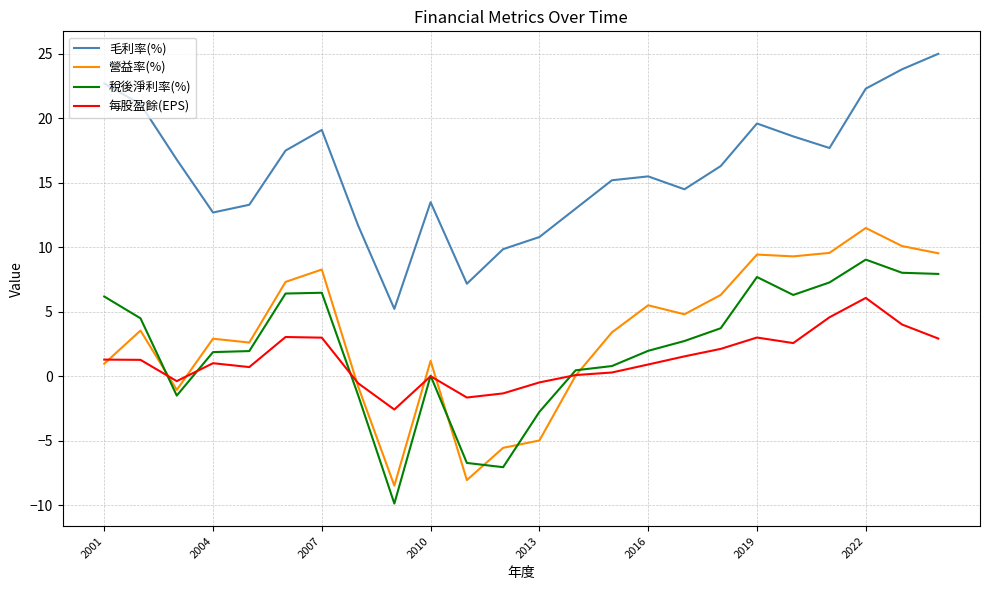

Which series has the largest total across all categories?

毛利率(%)